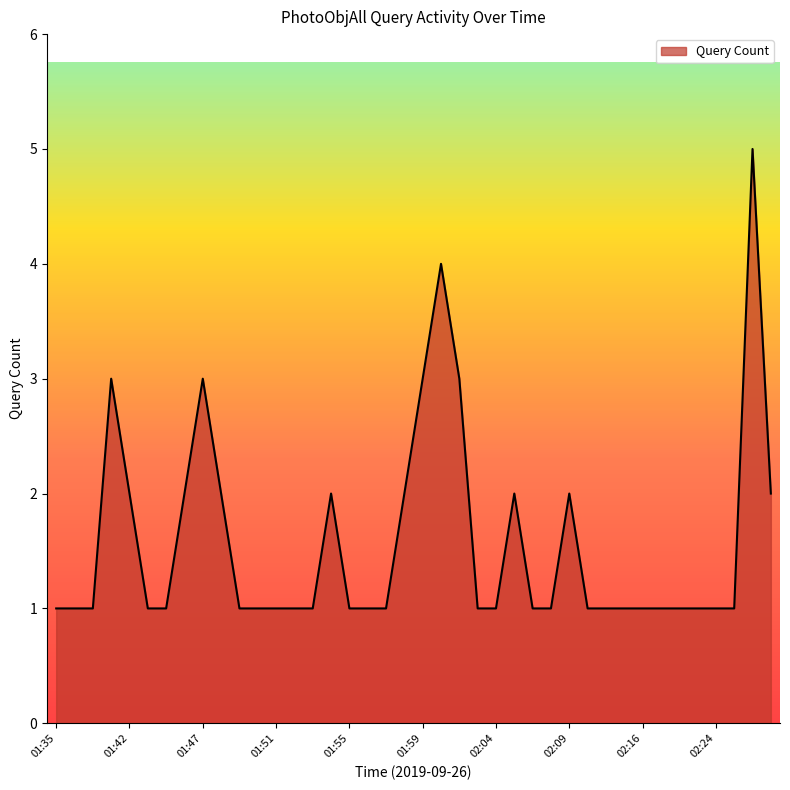

What is the minimum value shown in the chart?

1